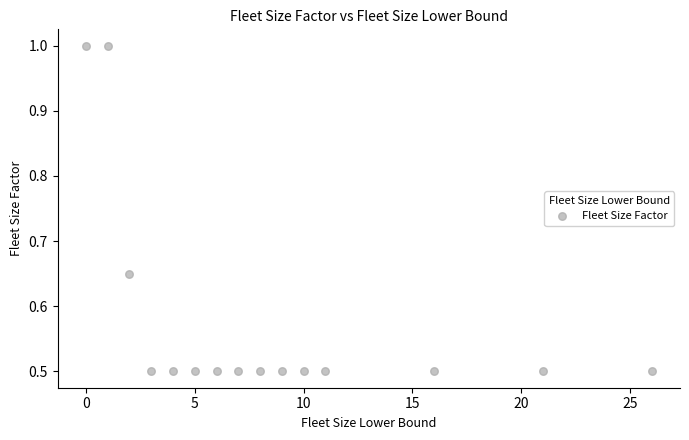

What is the range of Y values (max minus min)?

0.5